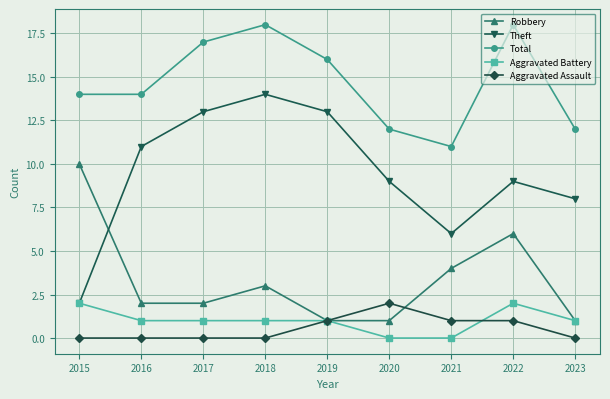

At which category does Robbery reach its first local peak?

2018